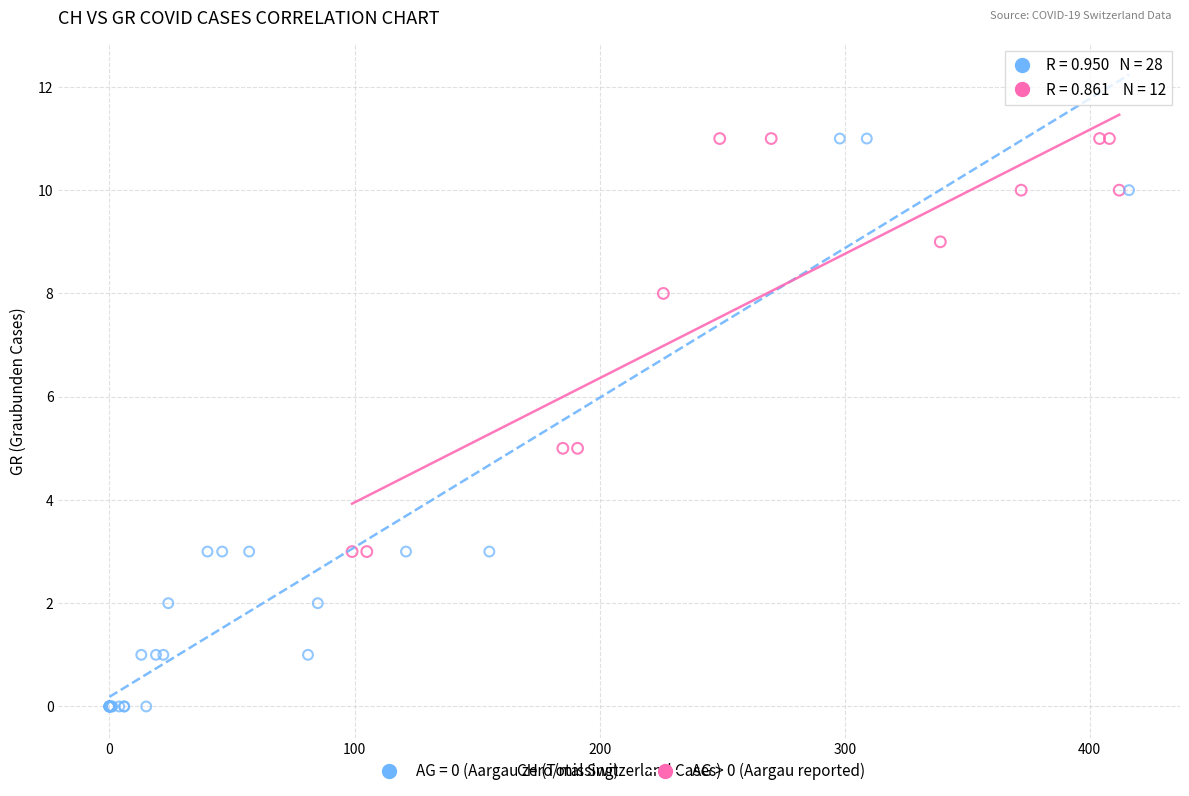

Which series reaches the minimum Y coordinate?

AG = 0 (Aargau zero/missing)